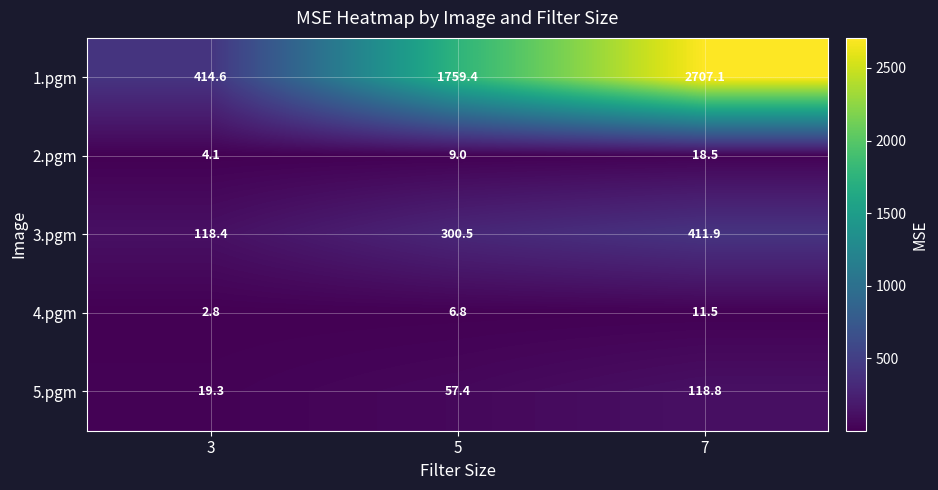

Which category has the highest value in the 2.pgm series?

7